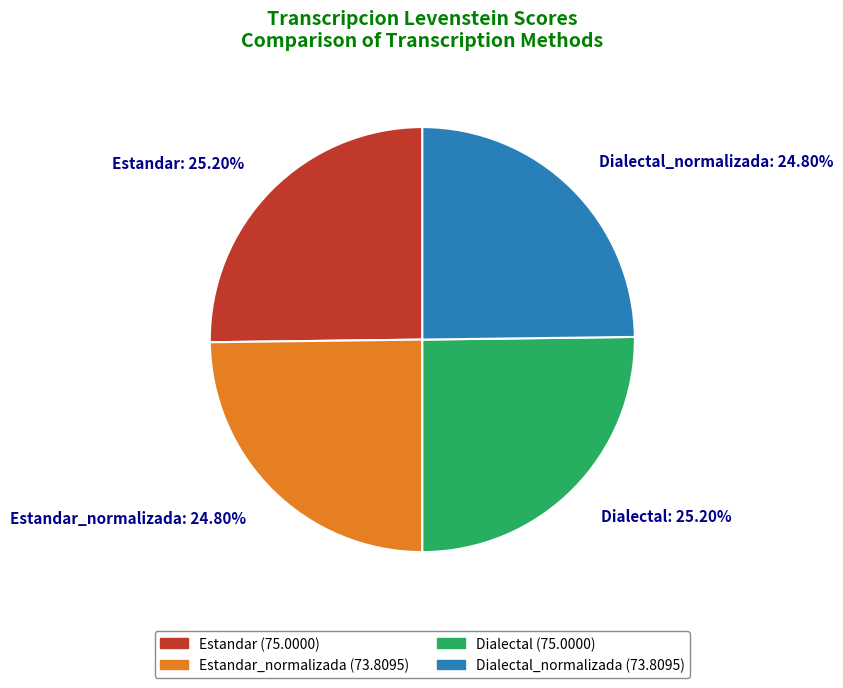

To the nearest percent, what percentage of the pie is Estandar_normalizada?

25%